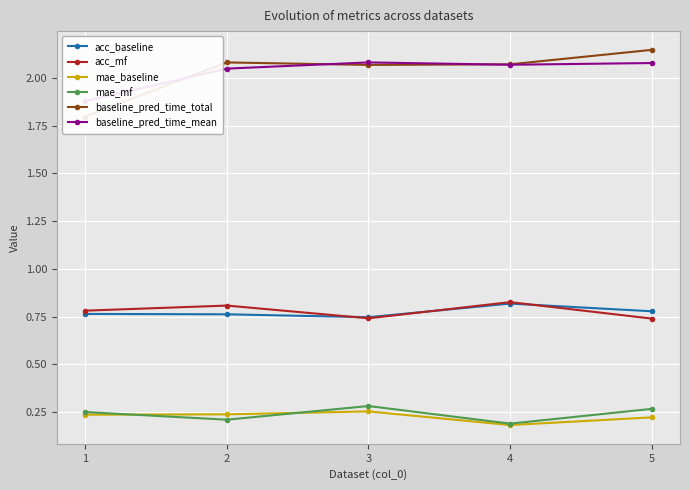

What is the difference between the baseline_pred_time_total values at 3 and 5?

0.1